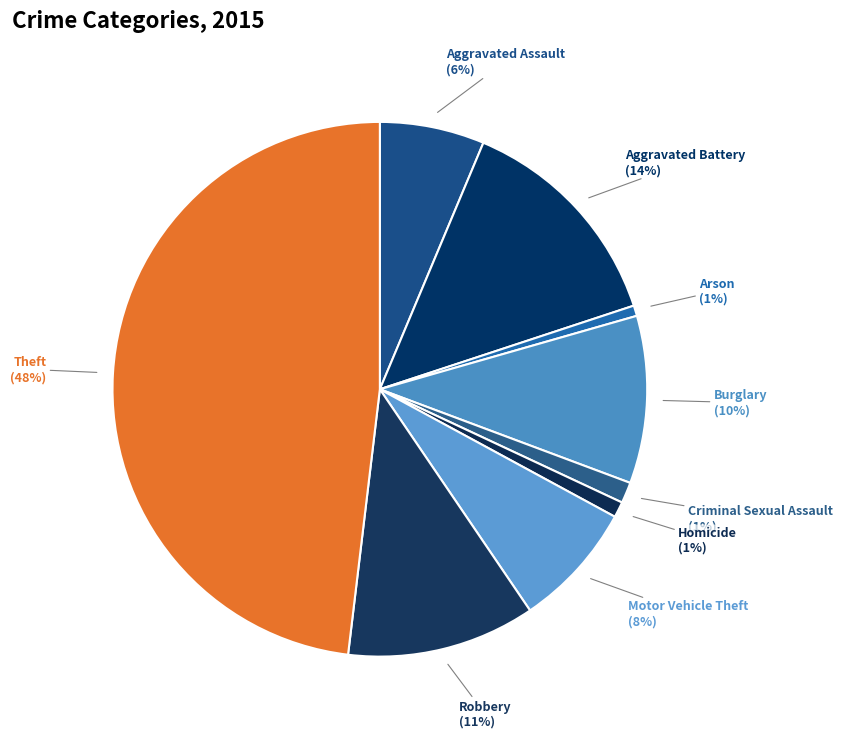

How many slices are in this pie chart?

9